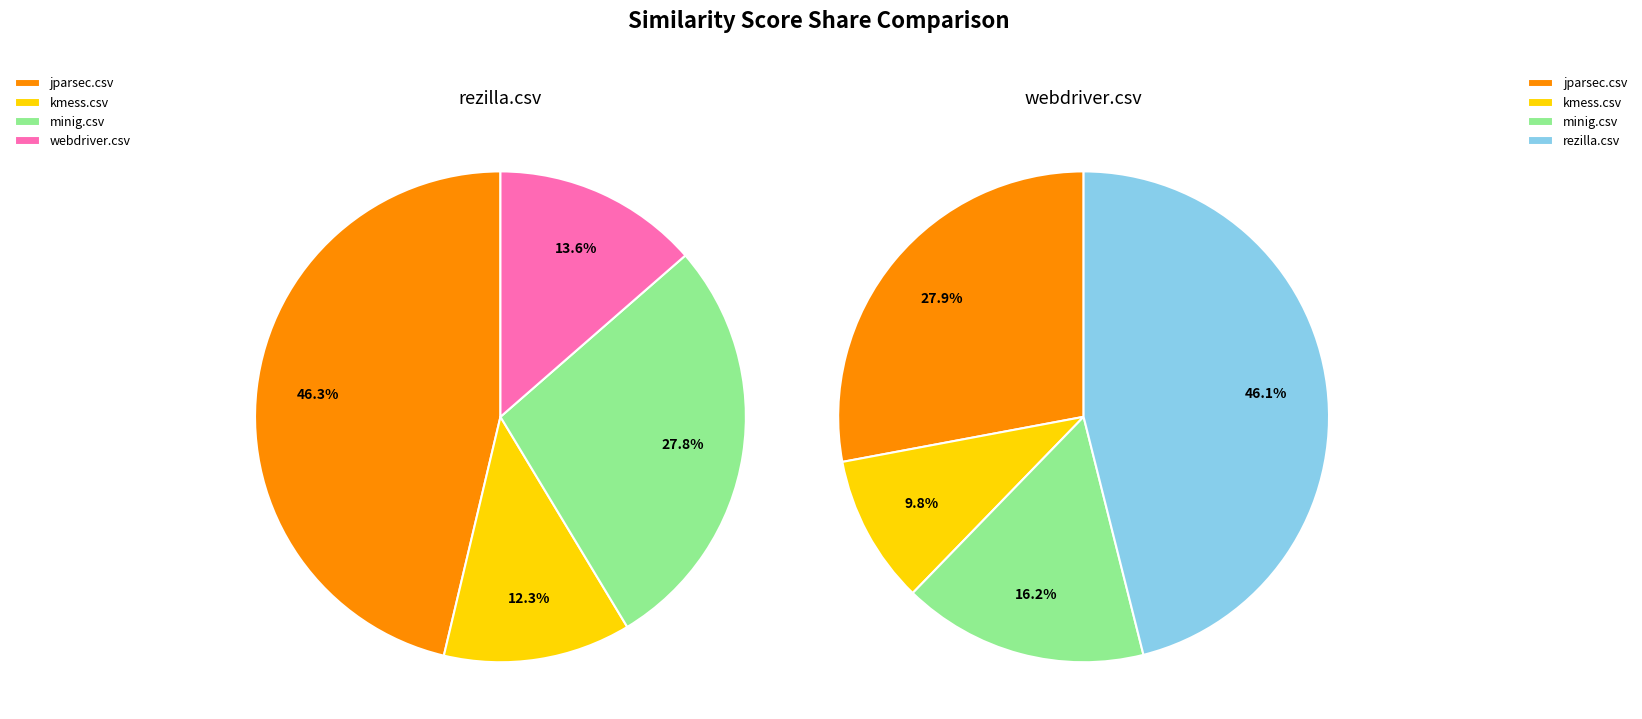

The kmess.csv slice represents 1% of the pie. True or false?

False